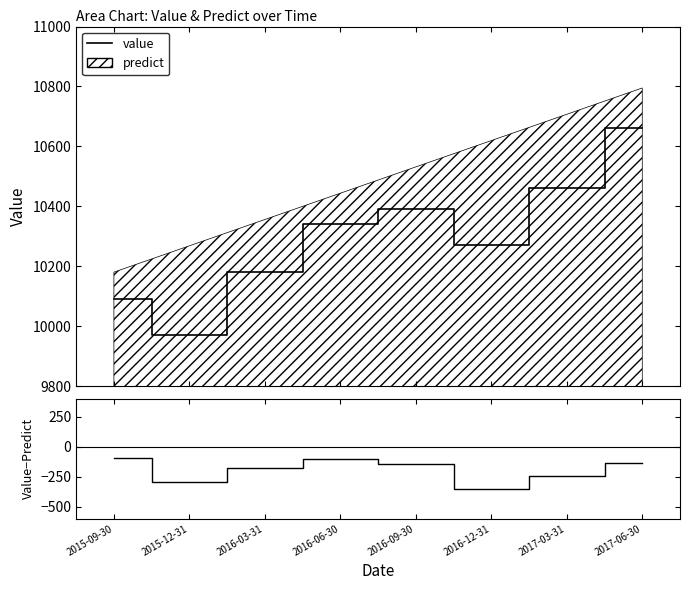

At which category does value reach its first local peak?

2016-09-30